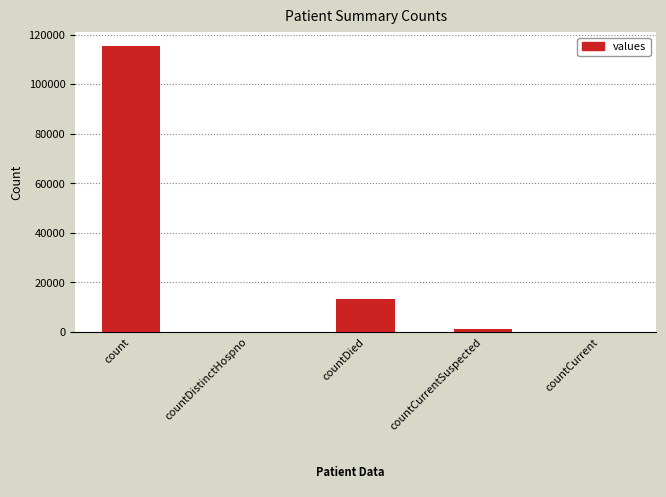

Reading left to right, transcribe all the data shown in this chart.

115379	0	13343	1383	0